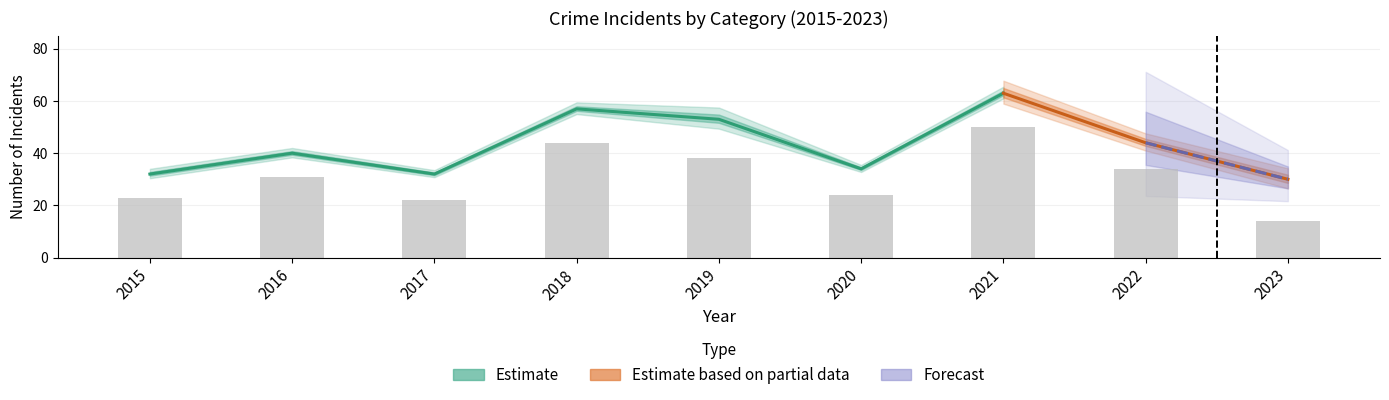

Rank the categories by Robbery value from highest to lowest.

2021, 2018, 2019, 2022, 2016, 2020, 2015, 2017, 2023